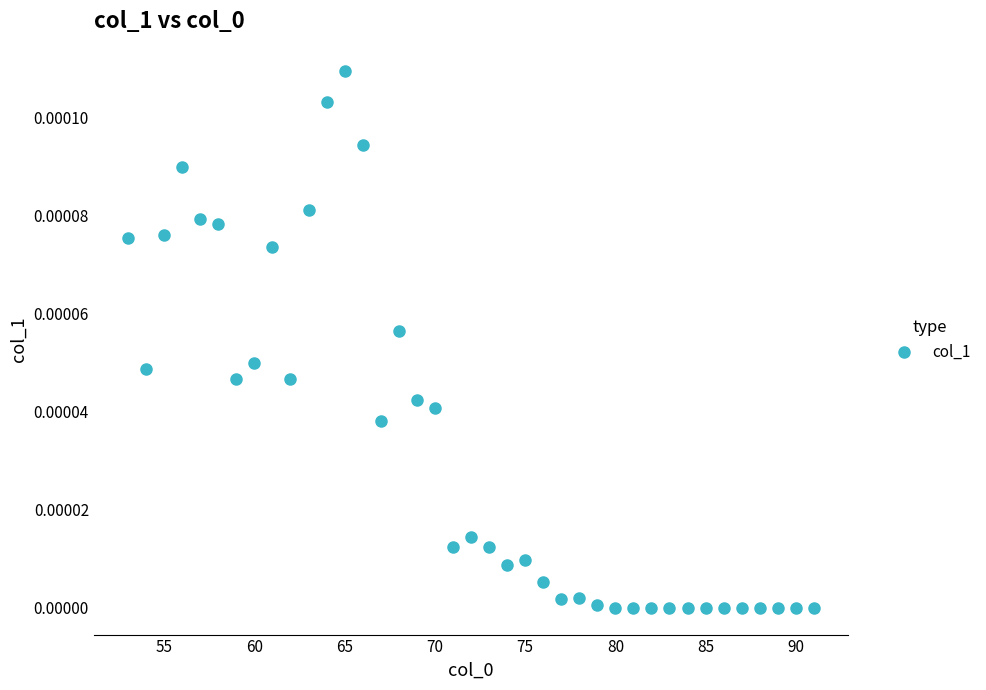

What is the range of X values (max minus min)?

38.0